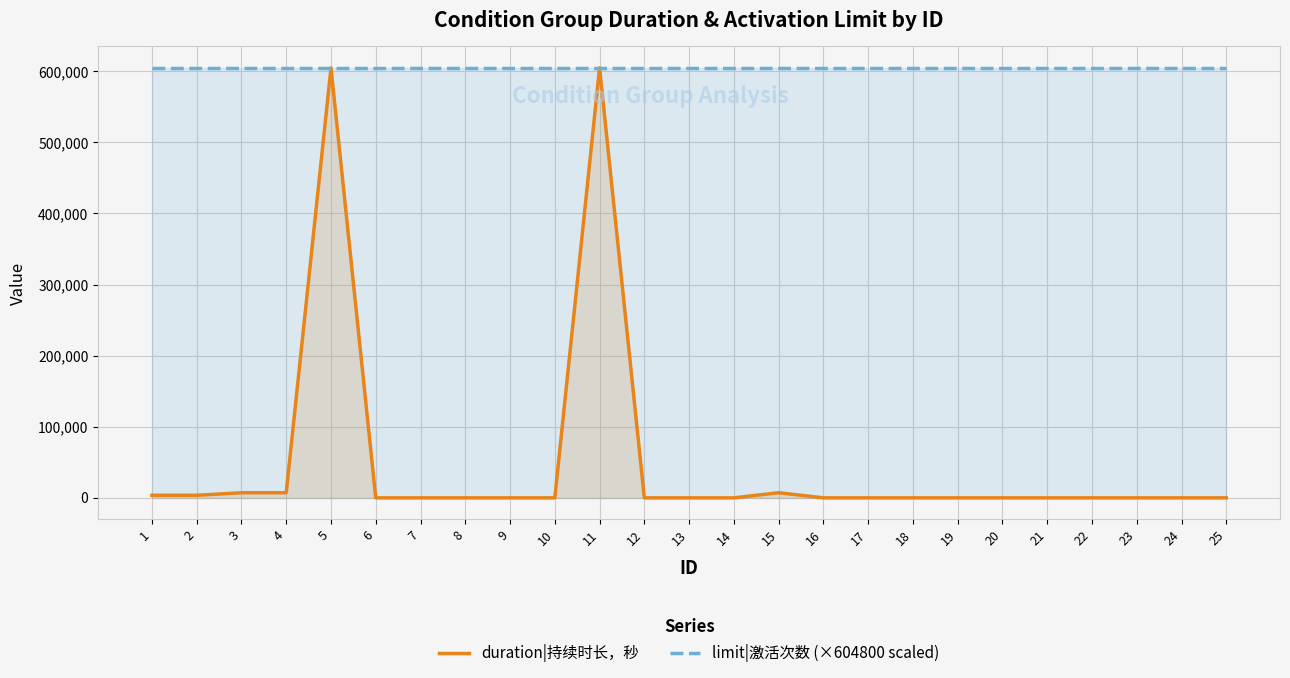

At how many categories does at least one series exceed 356952?

25